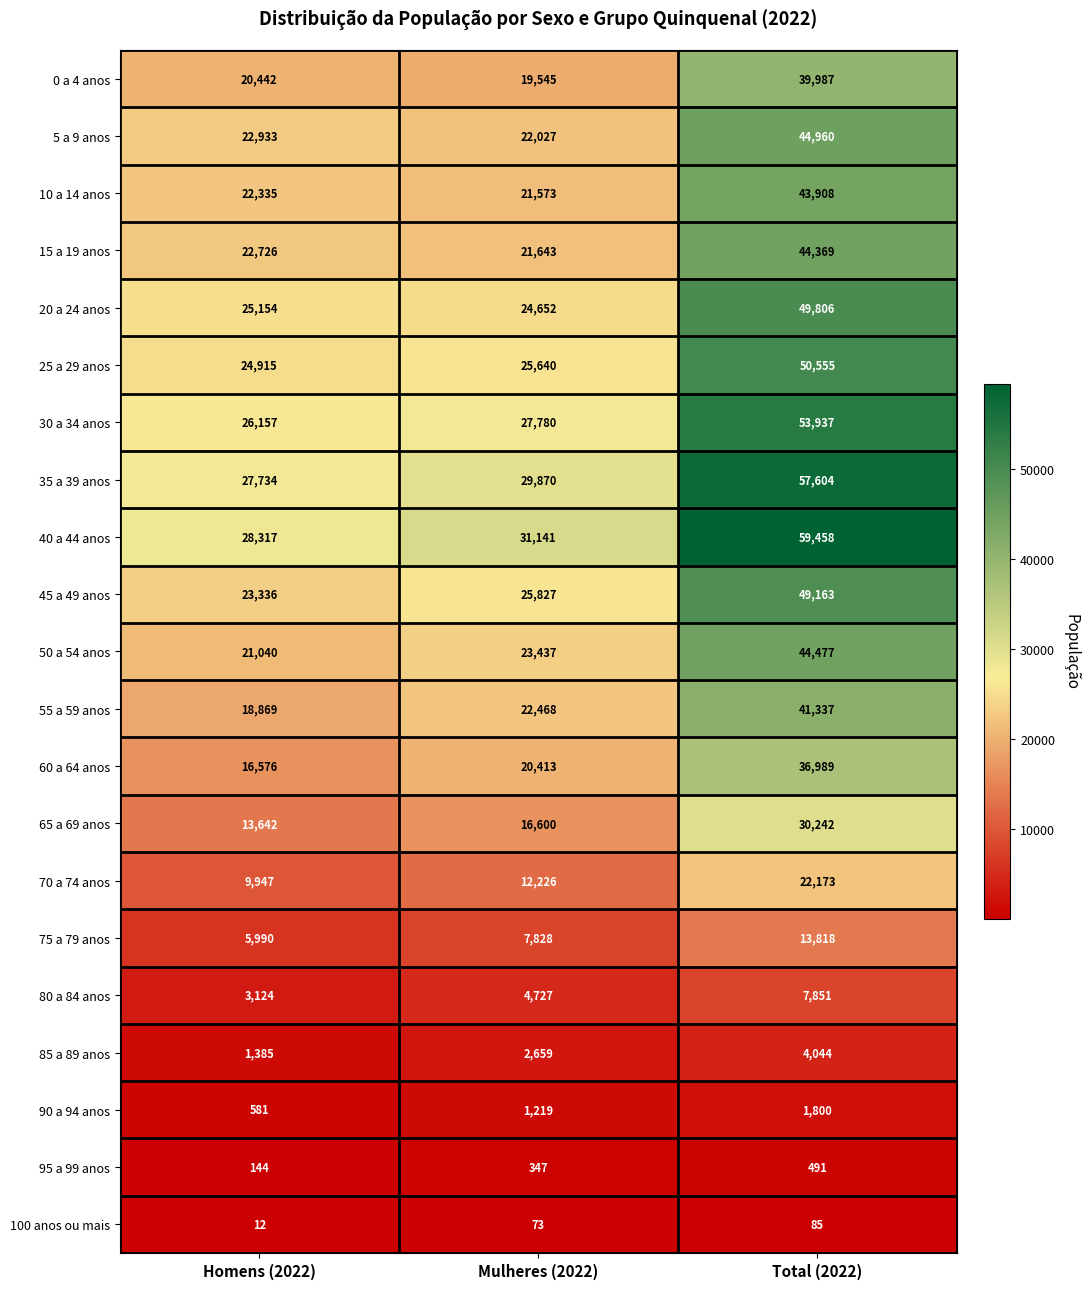

What is the spread (max minus min) of values at Mulheres (2022)?

31068